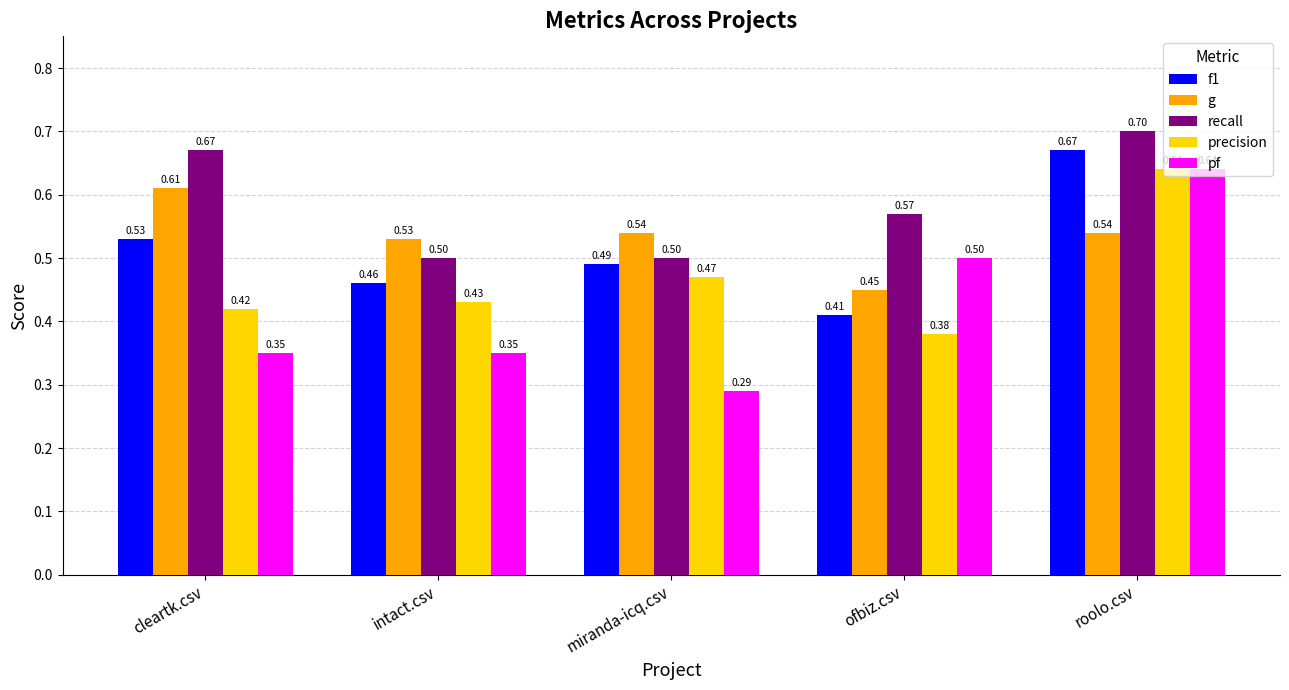

Between miranda-icq.csv and roolo.csv, which series saw the biggest shift?

pf